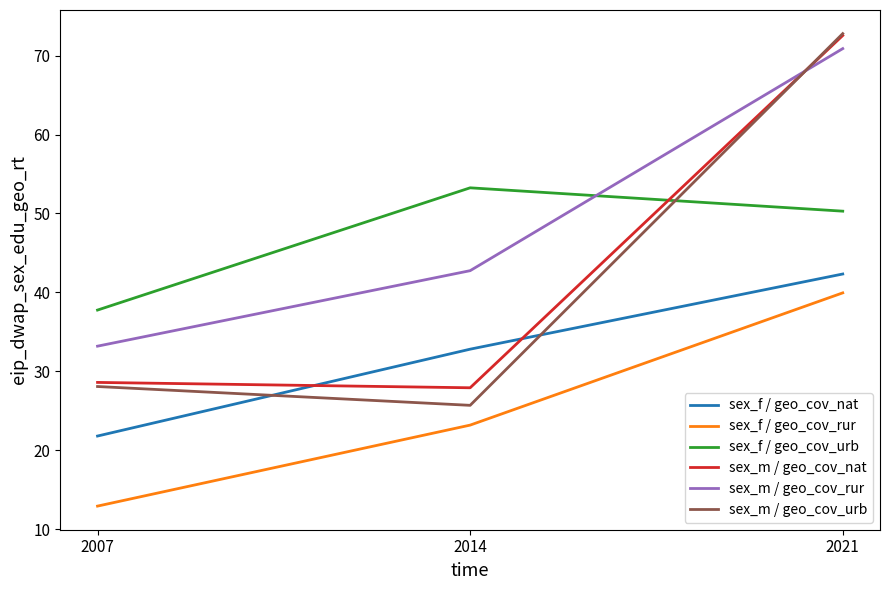

How many values in the sex_m / geo_cov_nat series are below 28?

1